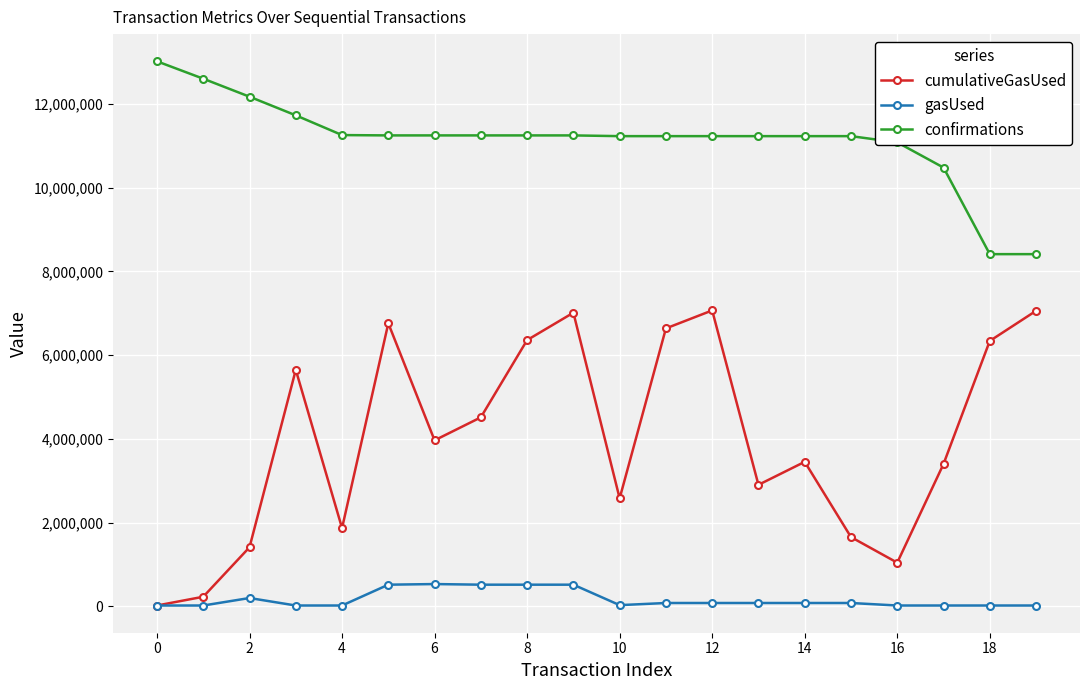

At how many categories does at least one series exceed 9831090?

18